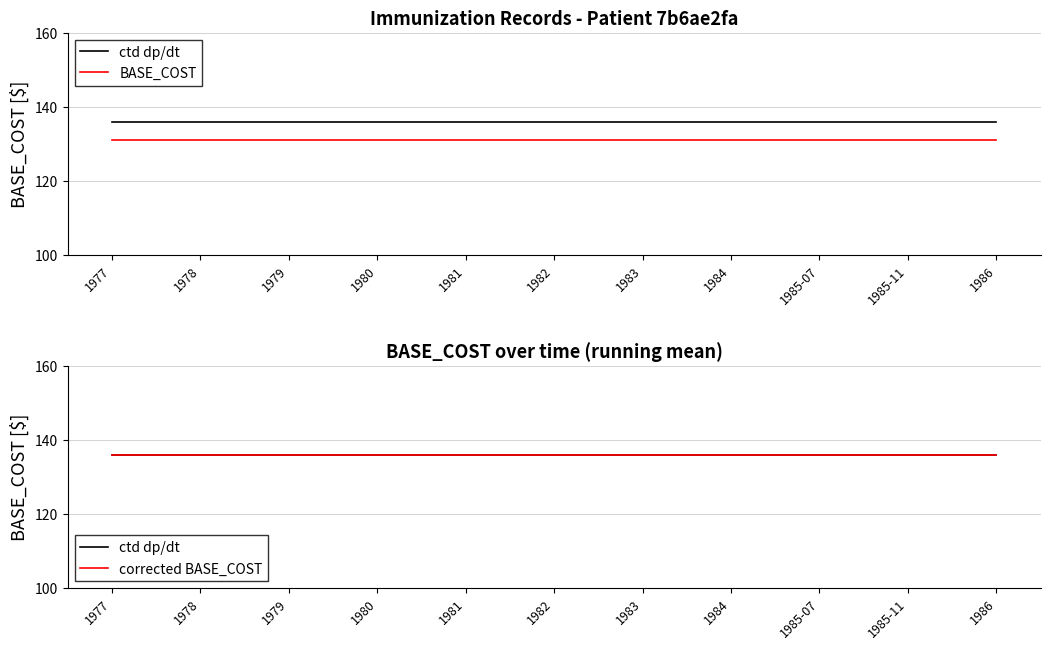

True or false: corrected BASE_COST and BASE_COST intersect in this chart.

False